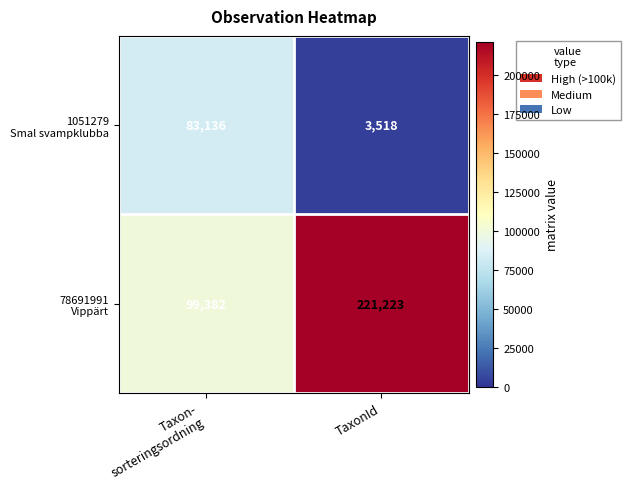

What is the spread (max minus min) of values at TaxonId?

217705